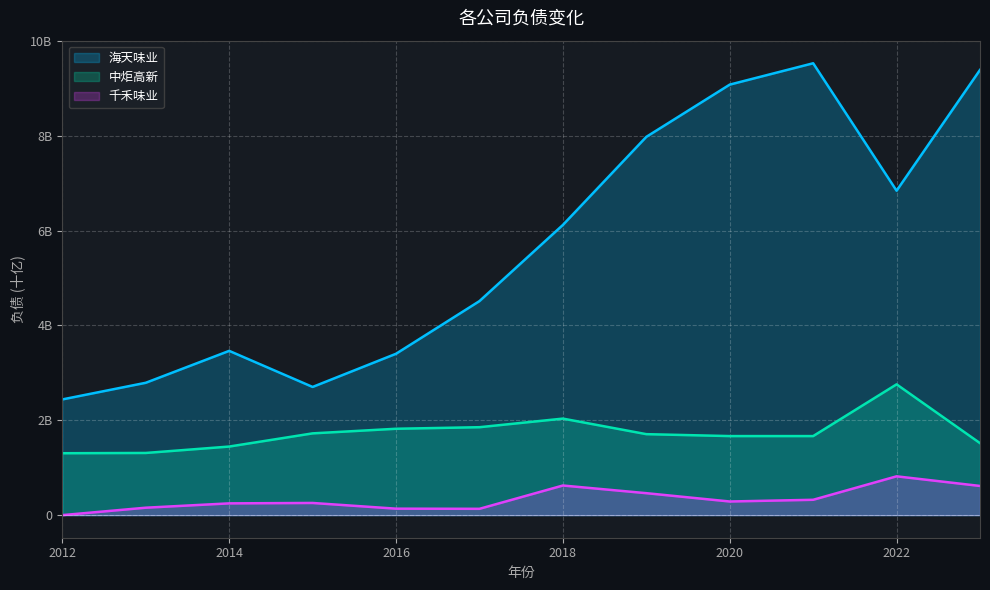

At which category is the sum across all series the highest?

2023